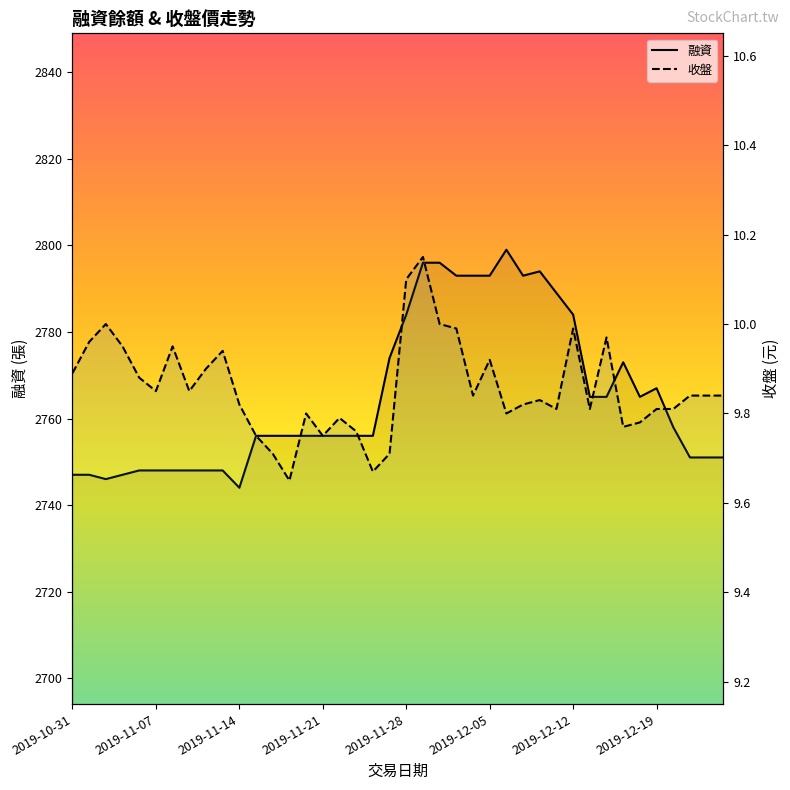

Rank the categories by 融資 value from highest to lowest.

2019-12-06, 2019-11-29, 2019-12-02, 2019-12-10, 2019-12-03, 2019-12-04, 2019-12-05, 2019-12-09, 2019-12-11, 2019-11-28, 2019-12-12, 2019-11-27, 2019-12-17, 2019-12-19, 2019-12-13, 2019-12-16, 2019-12-18, 2019-12-20, 2019-11-15, 2019-11-18, 2019-11-19, 2019-11-20, 2019-11-21, 2019-11-22, 2019-11-25, 2019-11-26, 2019-12-23, 2019-12-24, 2019-12-25, 2019-11-06, 2019-11-07, 2019-11-08, 2019-11-11, 2019-11-12, 2019-11-13, 2019-10-31, 2019-11-01, 2019-11-05, 2019-11-04, 2019-11-14